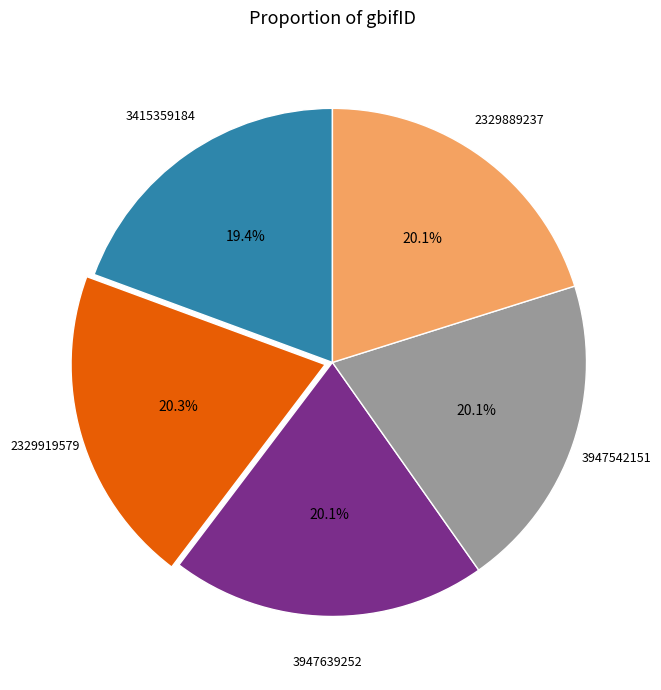

Is there a majority slice in this chart?

No